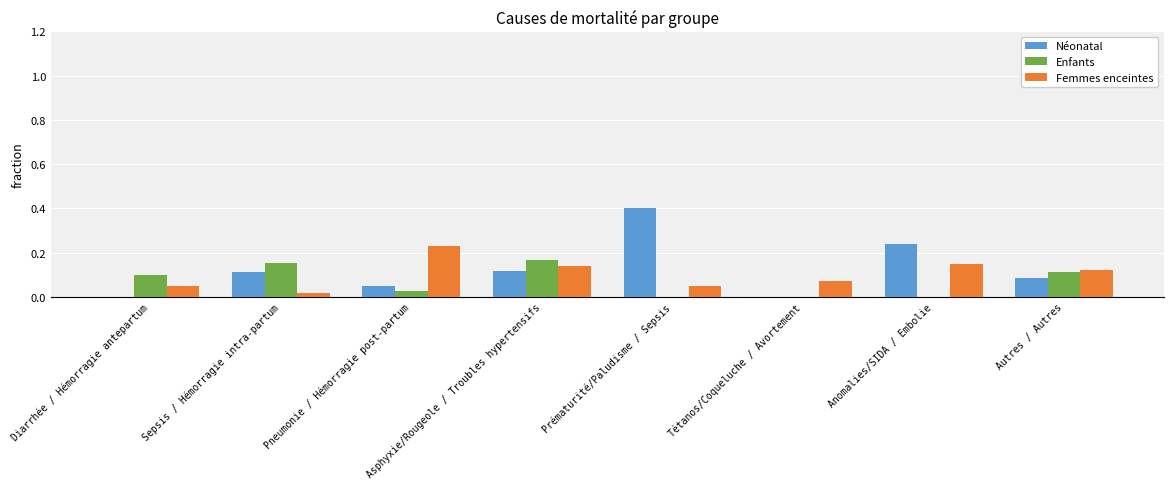

Is the value of Enfants at Pneumonie / Hémorragie post-partum greater than the value of Femmes enceintes at Prématurité/Paludisme / Sepsis?

No